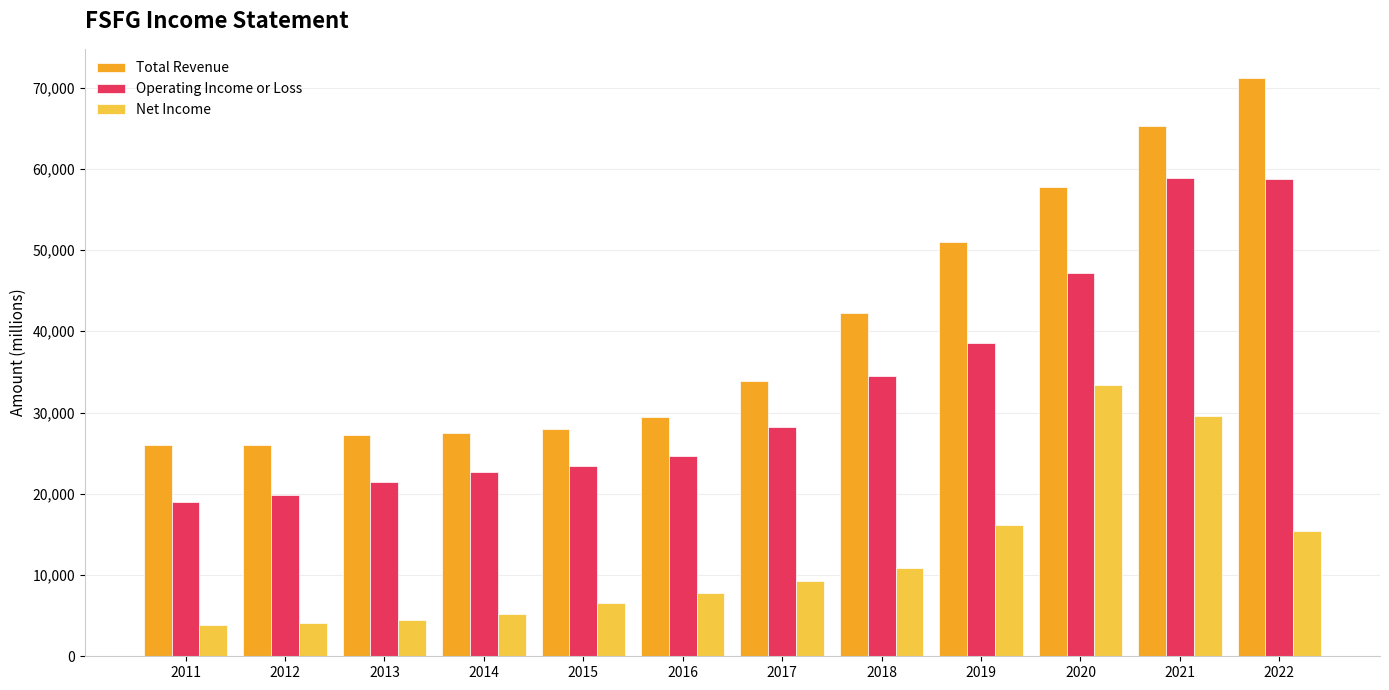

What is the spread (max minus min) of values at 2021?

35700